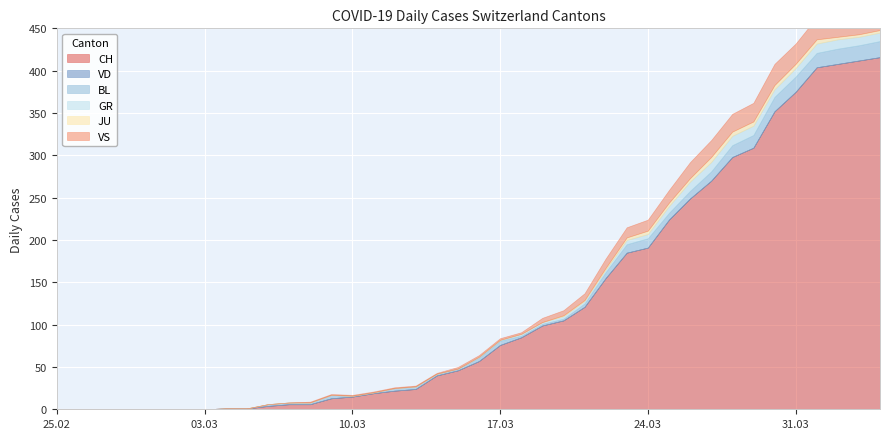

True or false: GR and VD intersect in this chart.

False